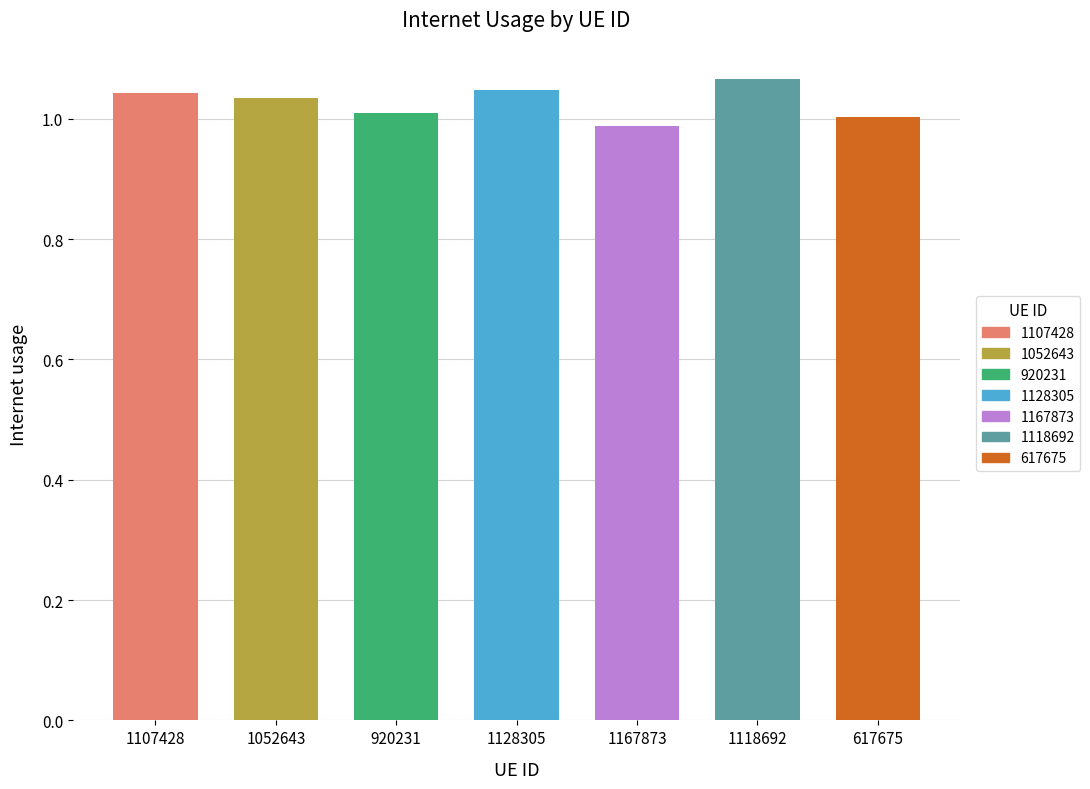

At which label is the value closest to 1?

617675